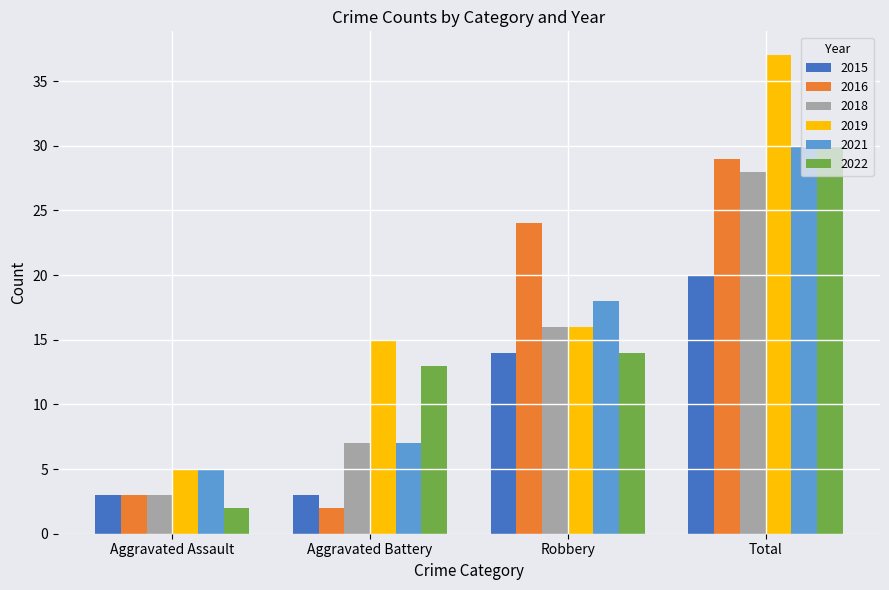

Is it true that 2015 equals 1 at Aggravated Battery?

False